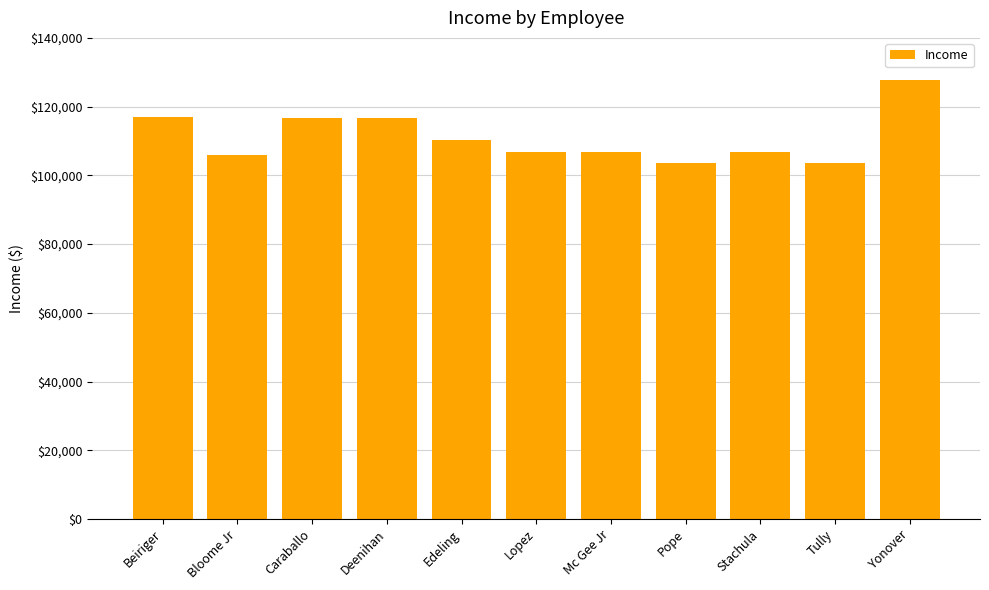

What is the label of the 2nd bar from the right?

Tully